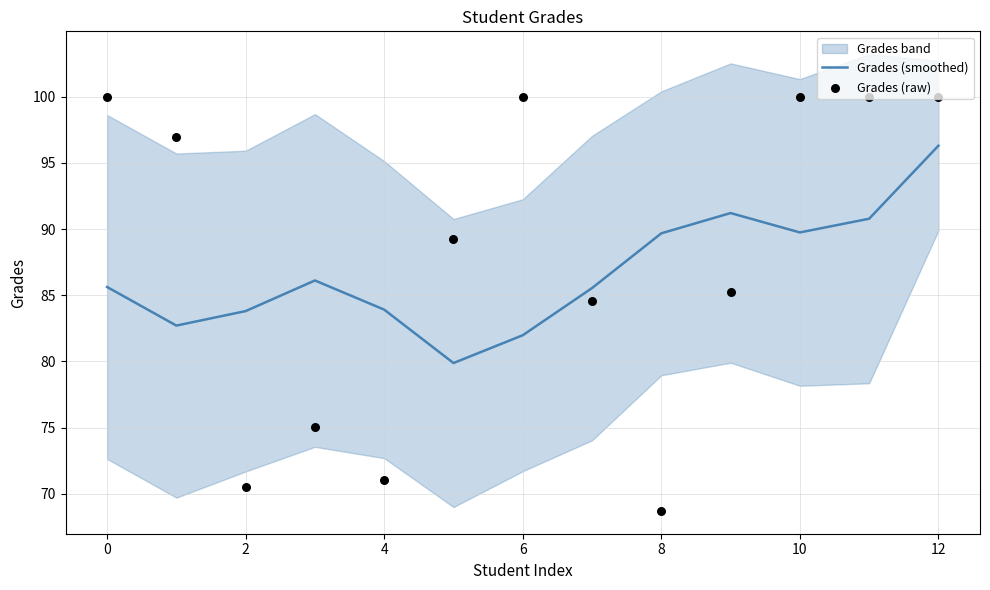

Which category has the highest value in the Grades (smoothed) series?

12